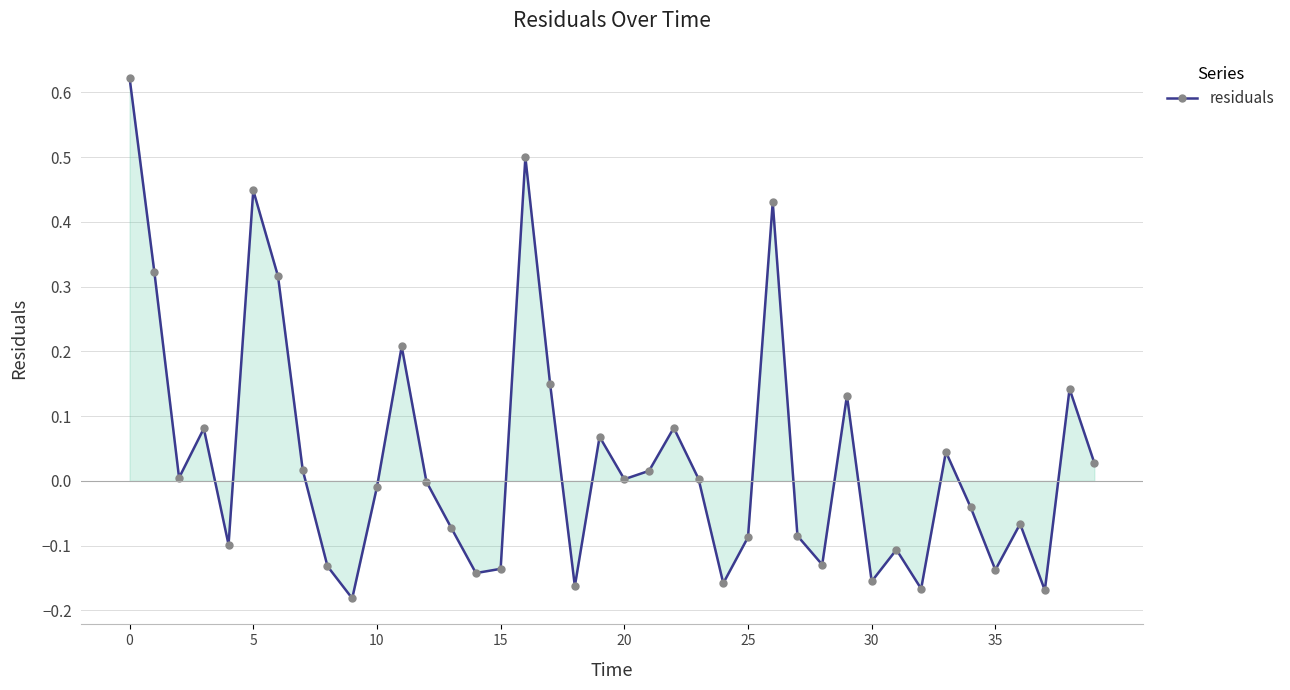

What is the difference between the second highest and minimum values?

0.7